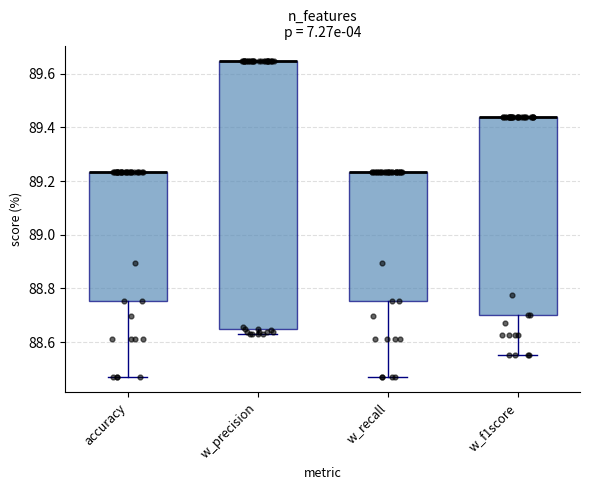

Where is the upper edge of the box for w_f1score on the y-axis? The values are not printed on the chart, so give them approximately, as read against the axis.

89.44